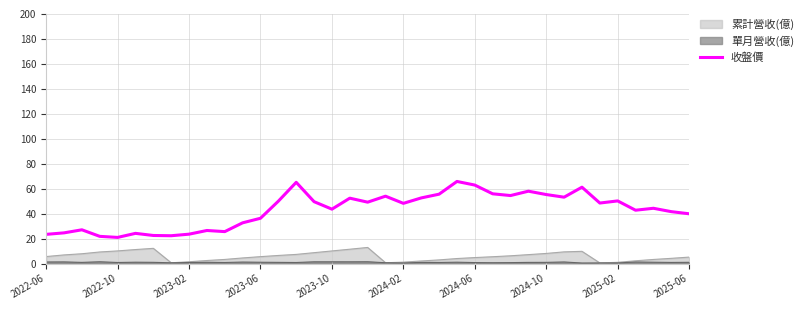

The value of 收盤價 at 2024-02 is 28.5. True or false?

False